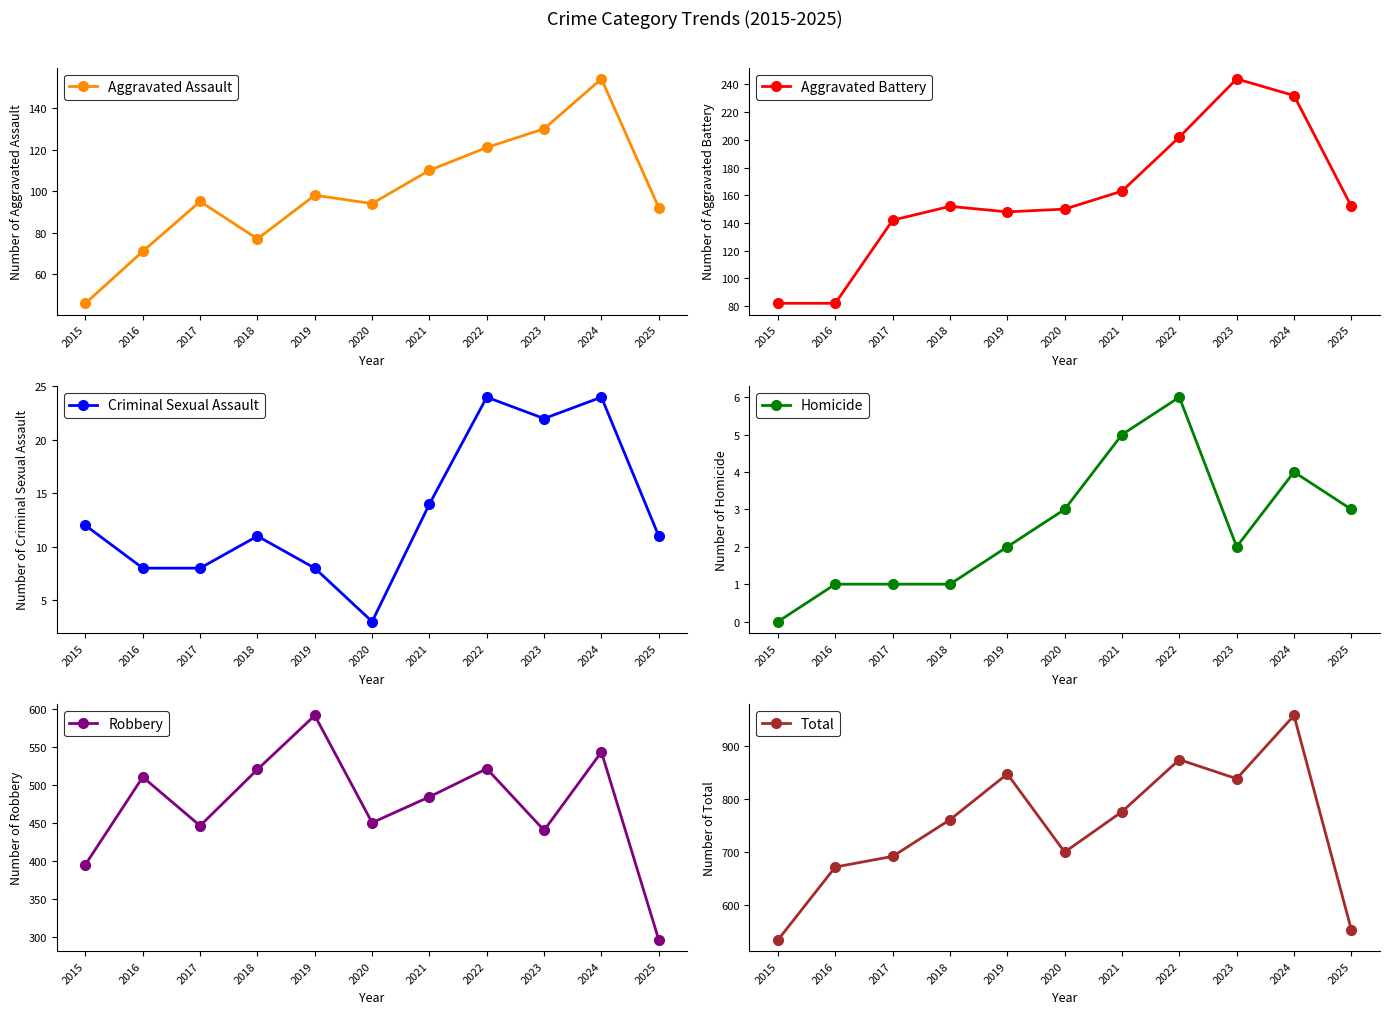

True or false: Homicide has more than 1 interior local peaks.

True